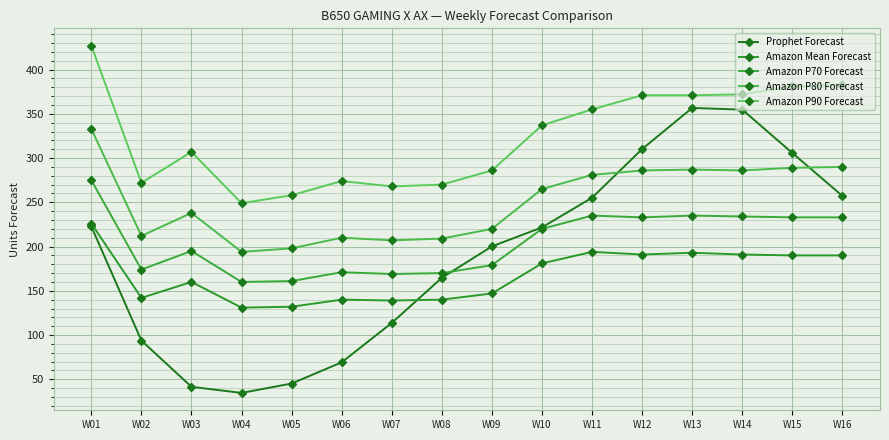

What are all the series names shown in the legend?

Prophet Forecast, Amazon Mean Forecast, Amazon P70 Forecast, Amazon P80 Forecast, Amazon P90 Forecast